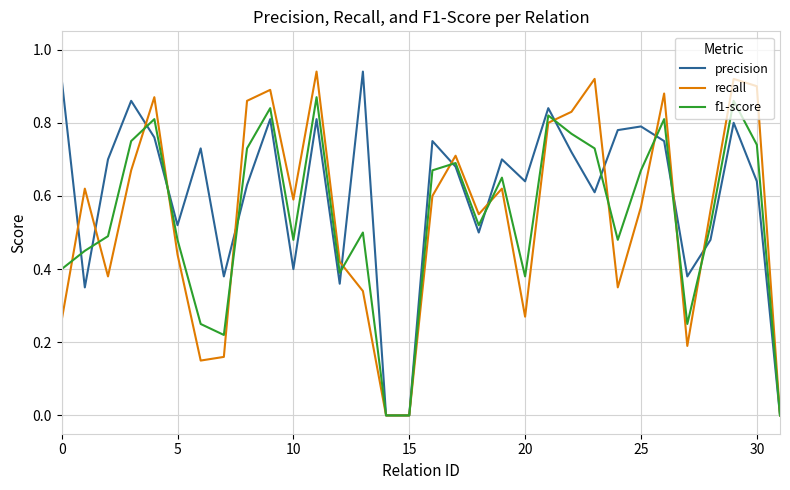

Which series has the largest total across all categories?

precision